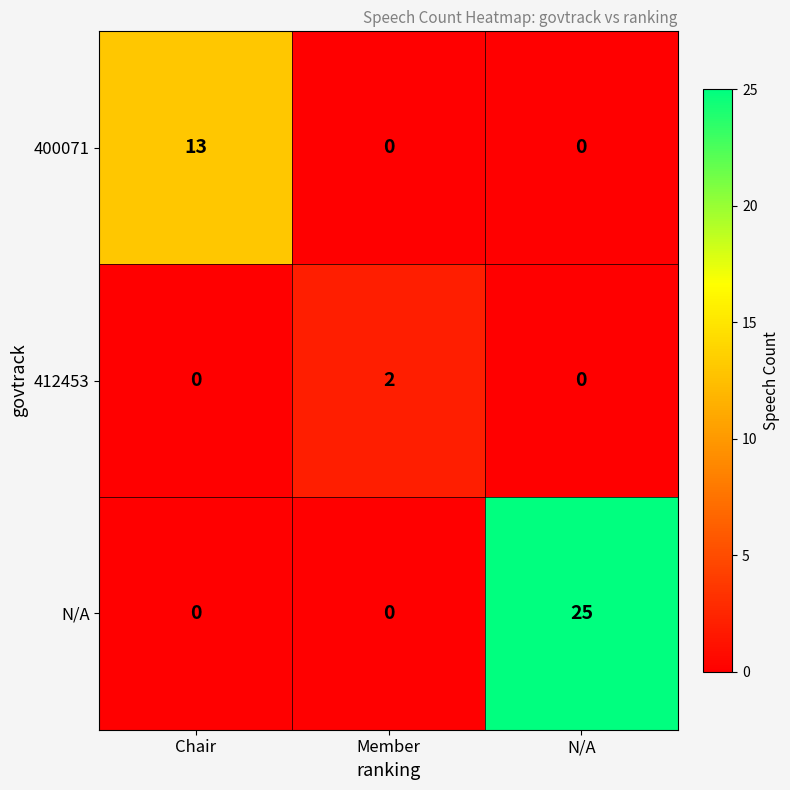

True or false: 412453 has a value of 0 at Chair.

True